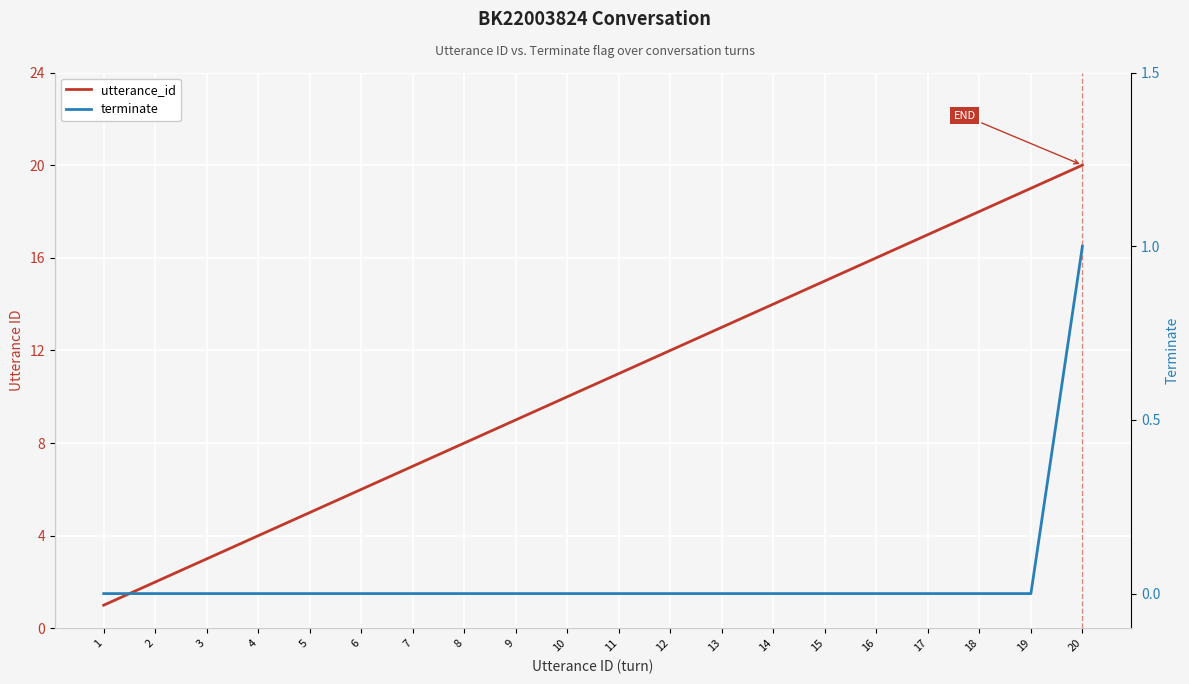

At which category is the sum across all series the highest?

20